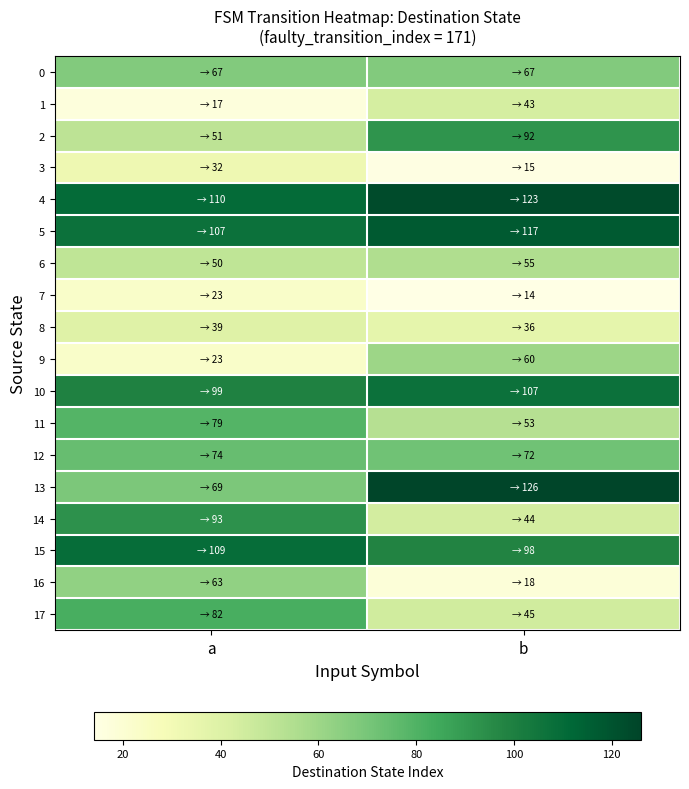

Which label corresponds to the smallest value in the chart?

b